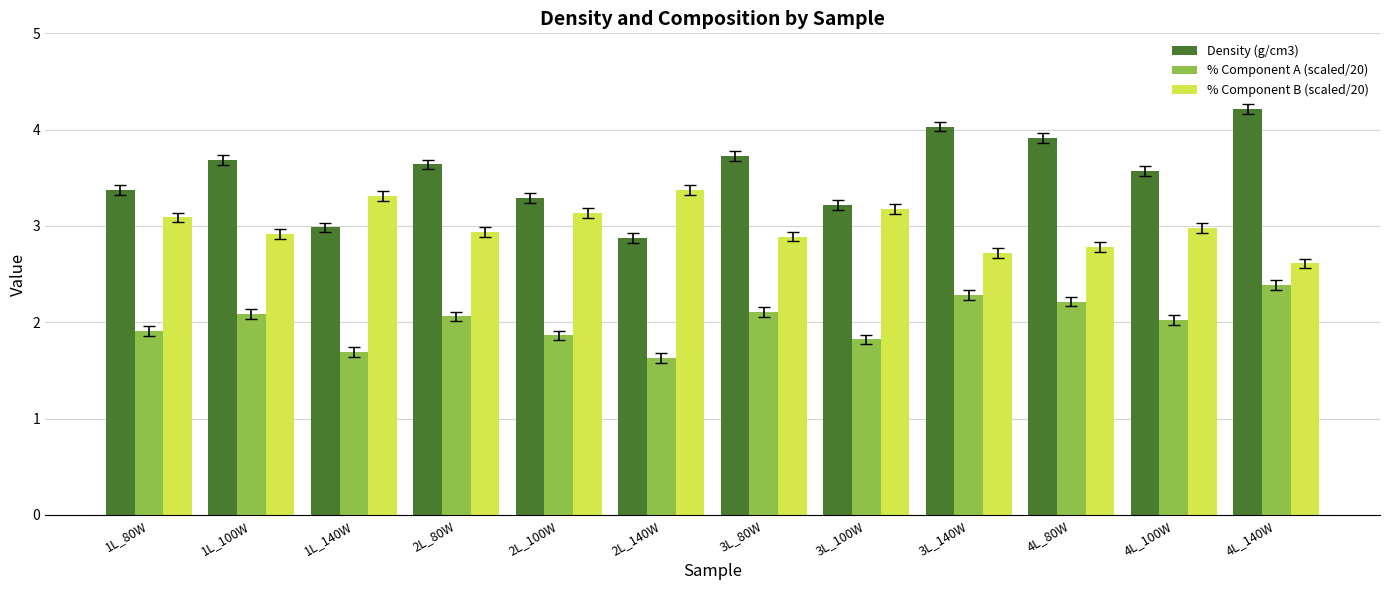

What is the spread (max minus min) of values at 1L_140W?

1.6